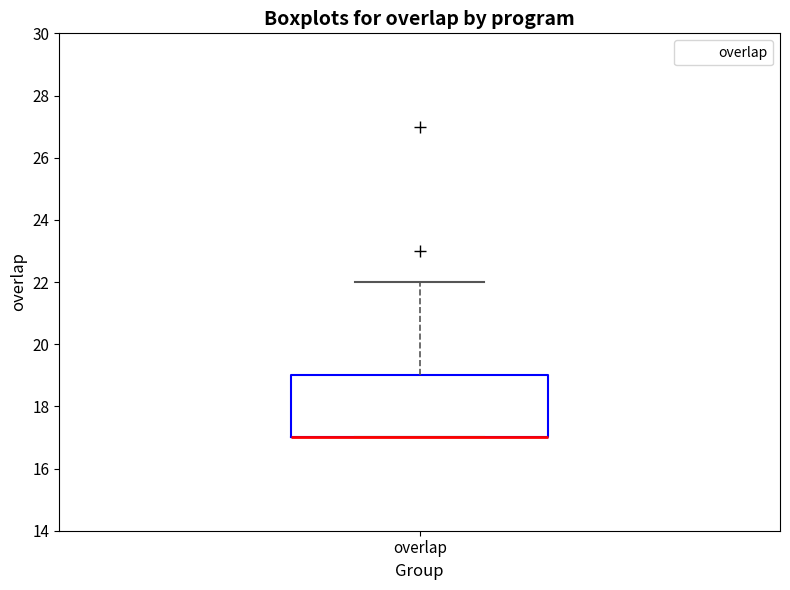

Where is the upper edge of the box for overlap on the y-axis? The values are not printed on the chart, so give them approximately, as read against the axis.

19